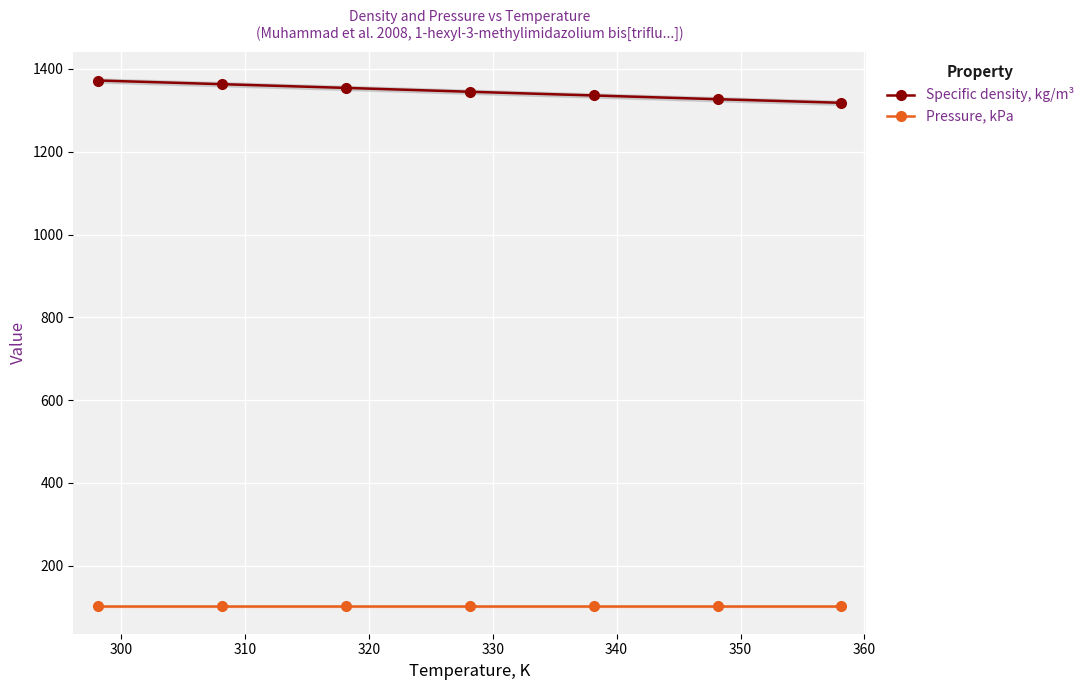

What is the minimum value for Specific density, kg/m³?

1318.2